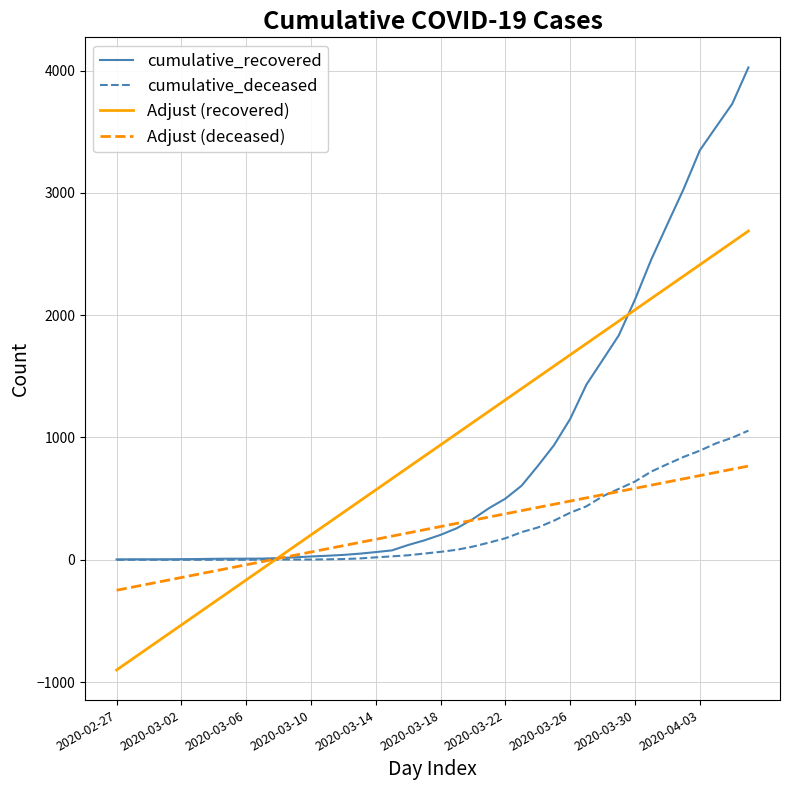

Which series has the largest range (max minus min)?

cumulative_recovered